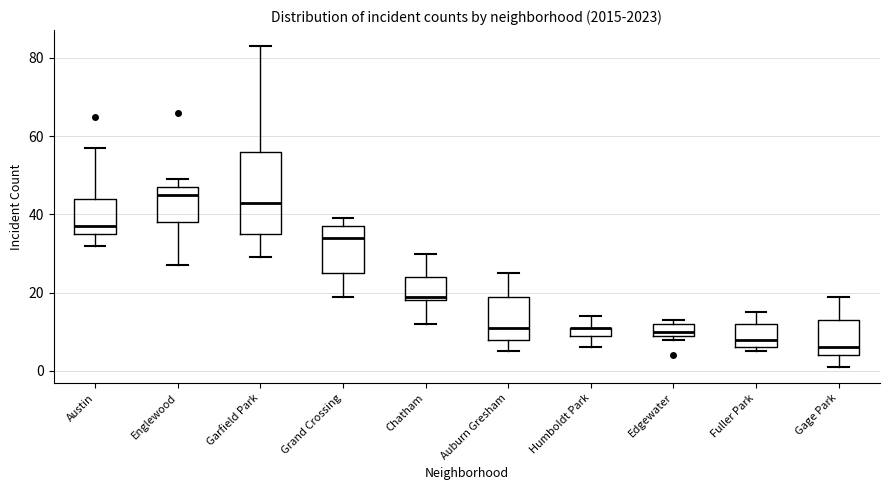

Comparing the boxes themselves (not the whiskers), which one is the tallest?

Garfield Park